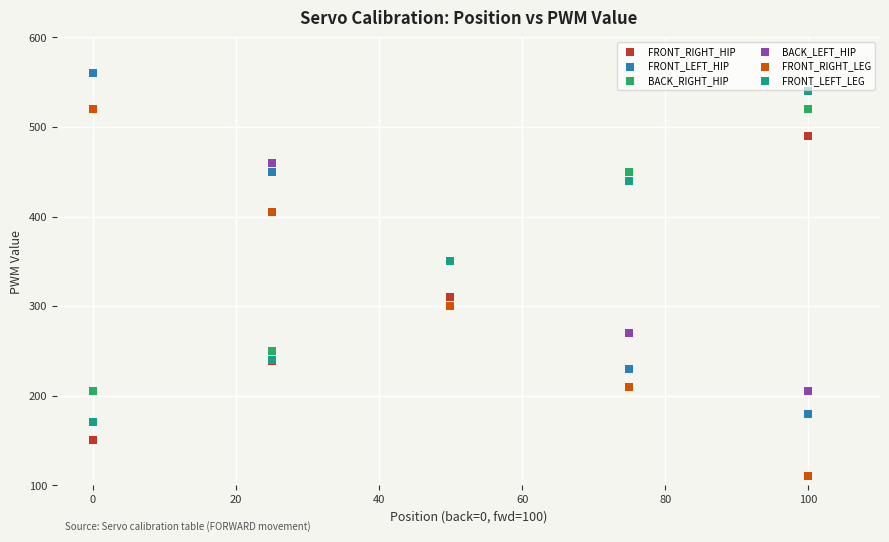

Which series contains the highest Y value?

FRONT_LEFT_HIP